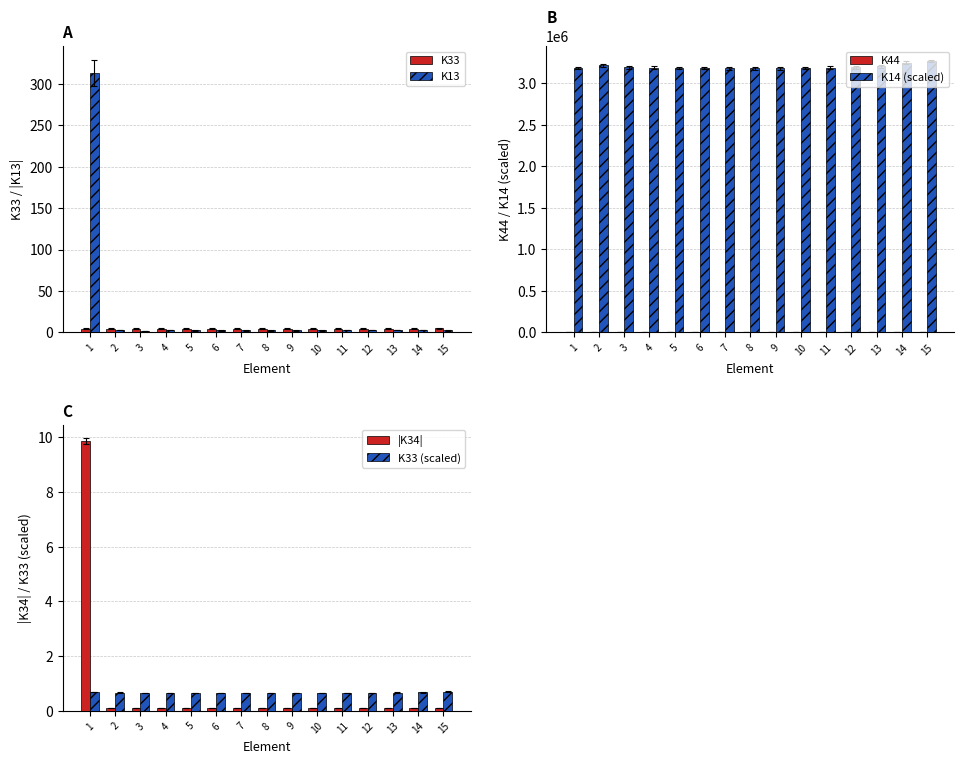

What is the value of the K44 bar at the 11th from the left?

3285.1